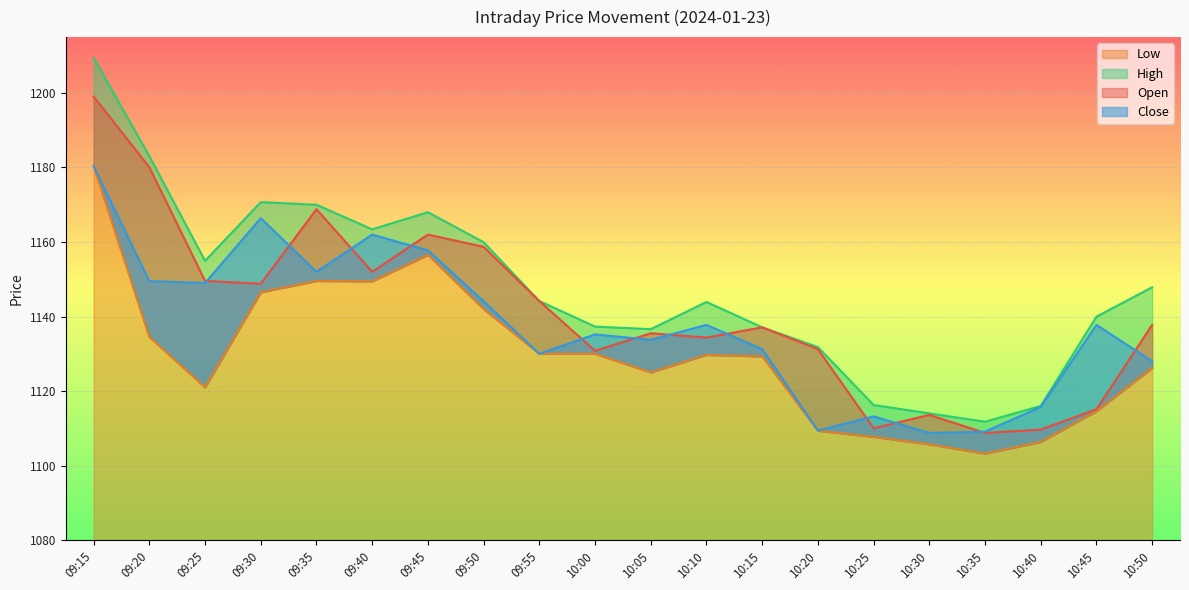

How many data points in High are above 1144?

10